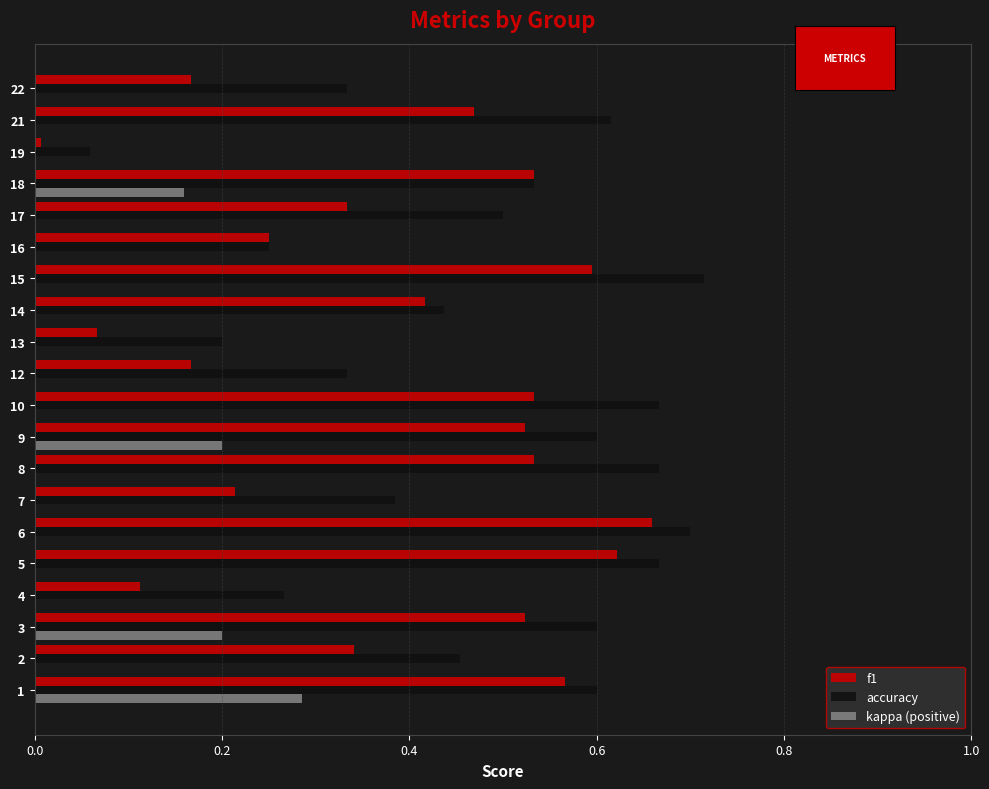

Which series changed the most between 1 and 14?

kappa (positive)